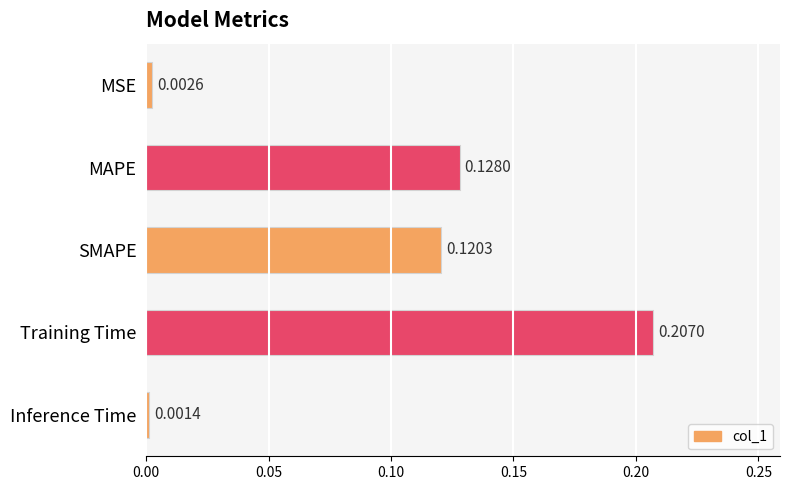

What is the sum of the values at Training Time and MAPE?

0.3